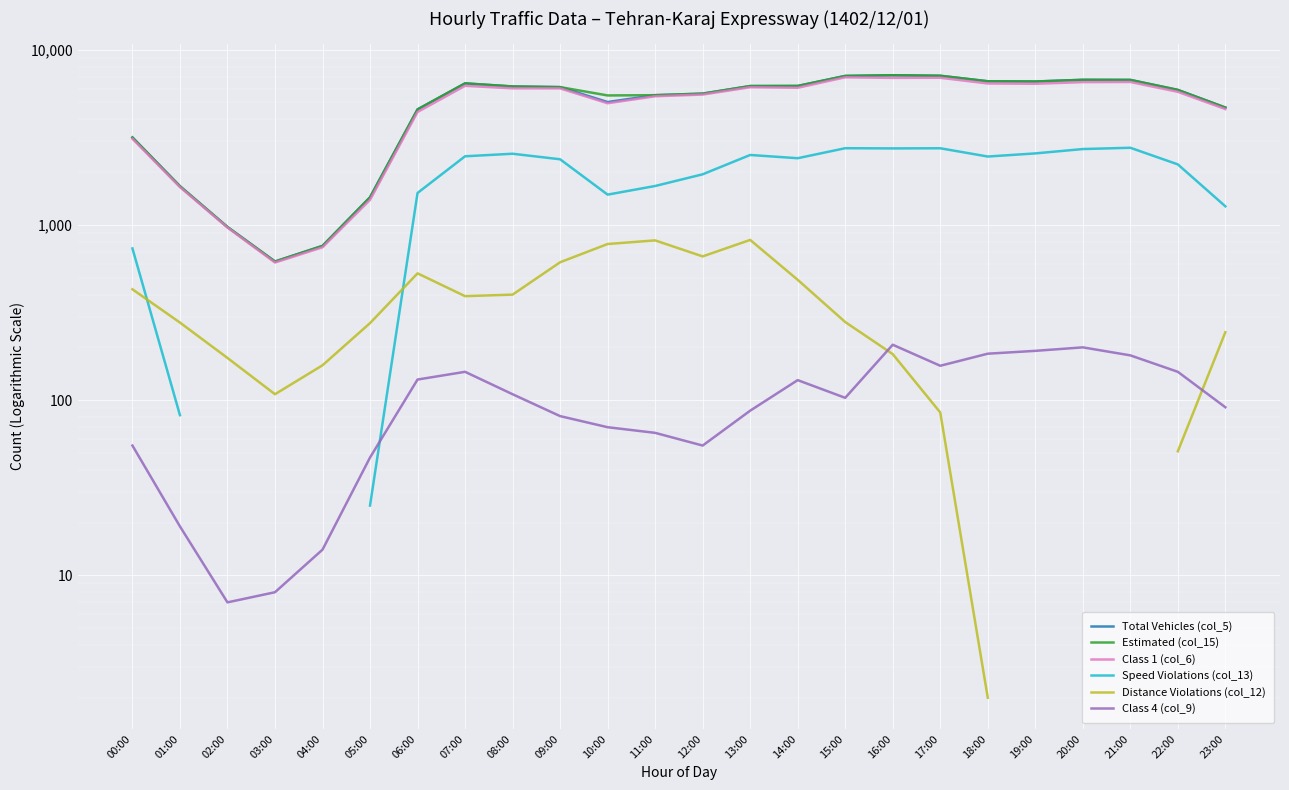

True or false: Distance Violations (col_12) has more than 1 points higher than both neighbors.

True